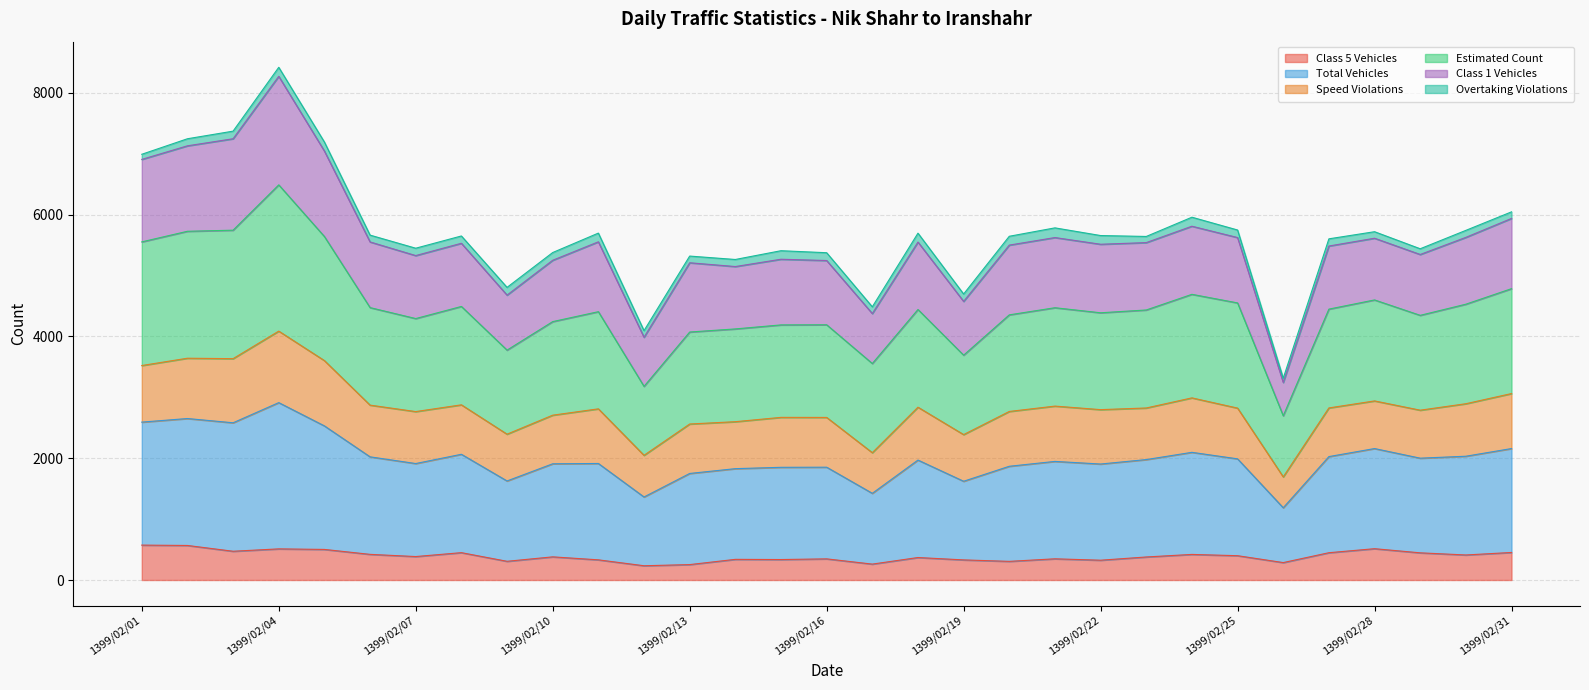

Which has a higher value, 1399/02/25 or 1399/02/10?

1399/02/25